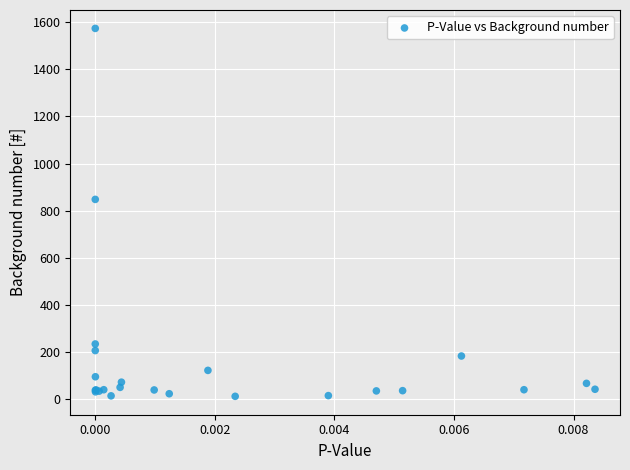

What Y value in the scatter plot is closest to 793?

848